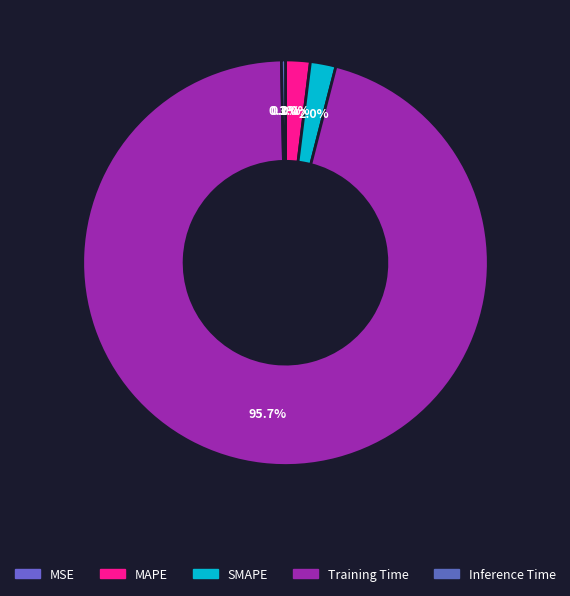

To the nearest percent, what is the difference between the SMAPE and Training Time slice percentages?

94%